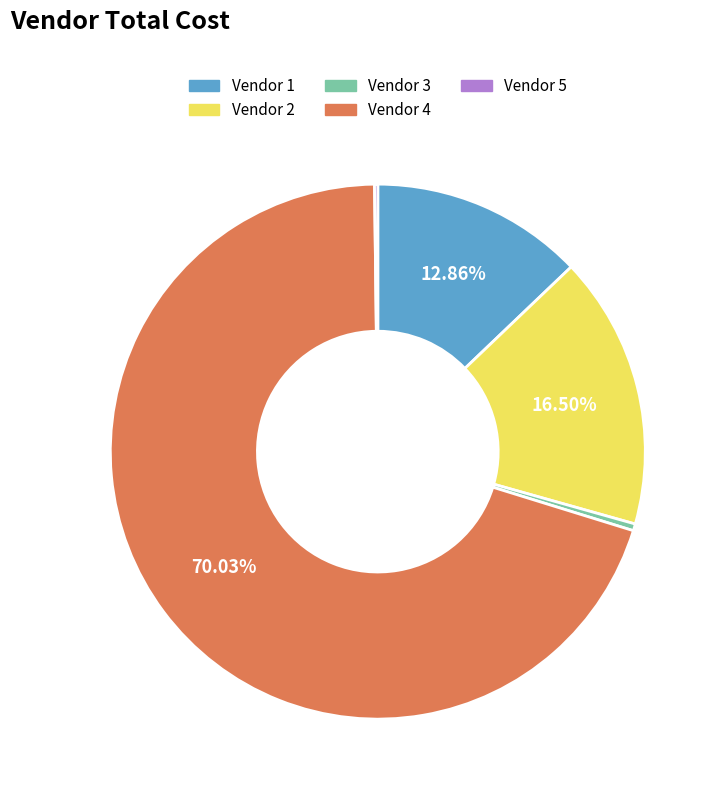

Is it true that Vendor 4 is 70% of the pie?

True